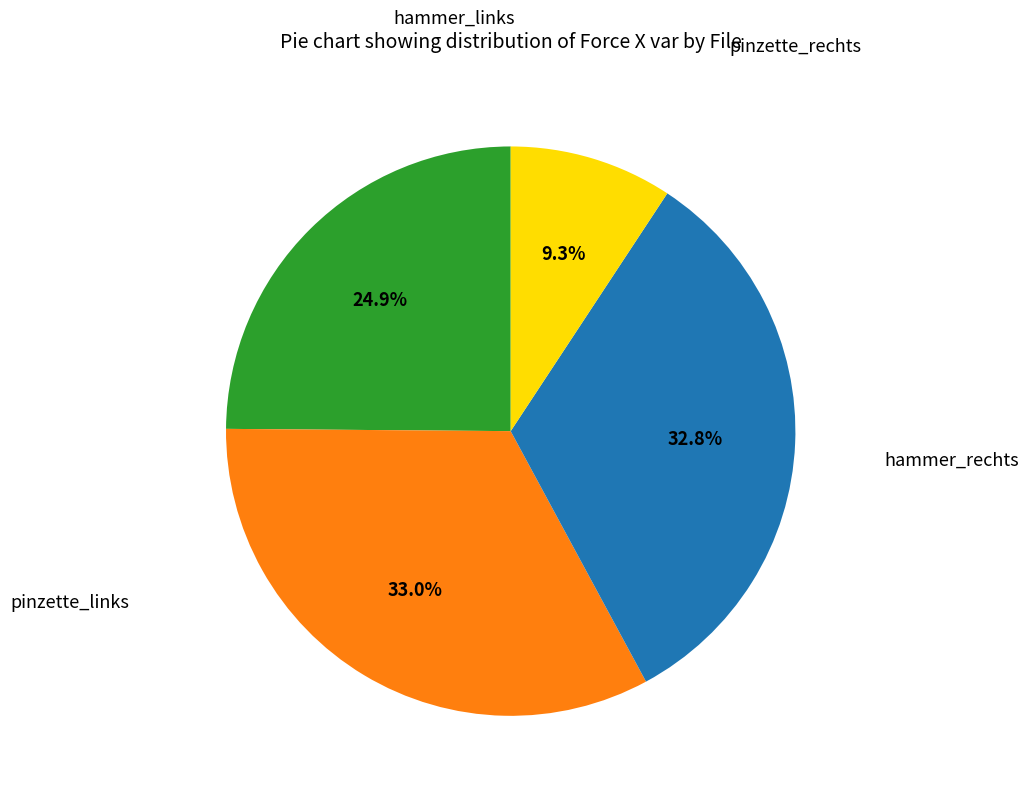

Is there any slice that represents more than half of the pie?

No